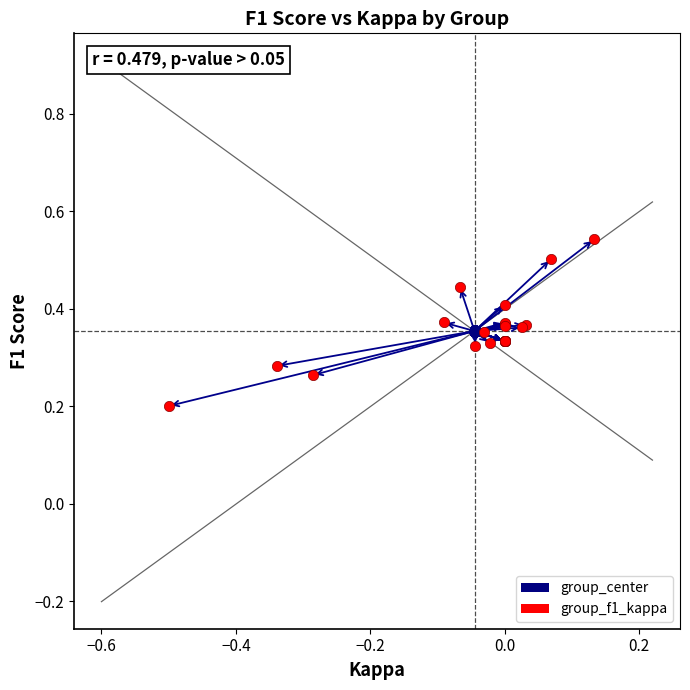

Which series reaches the minimum Y coordinate?

group_f1_kappa